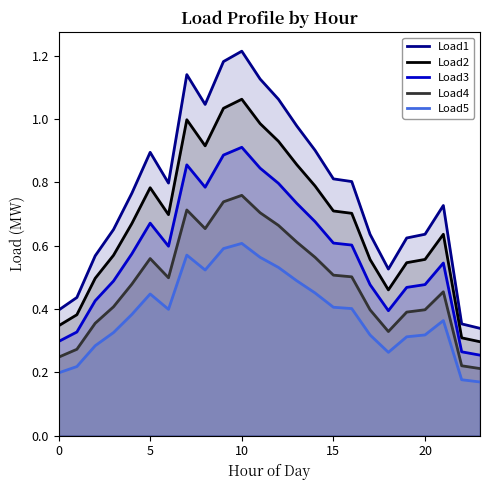

Which series has the largest total across all categories?

Load1